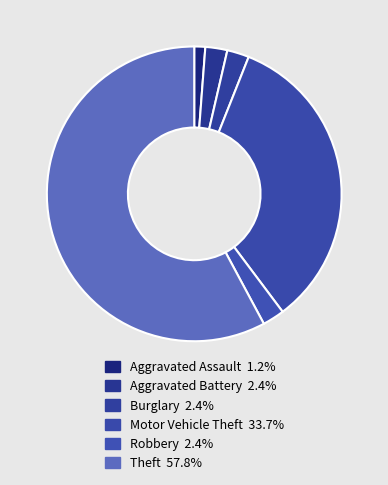

How many segments does this pie chart have?

6